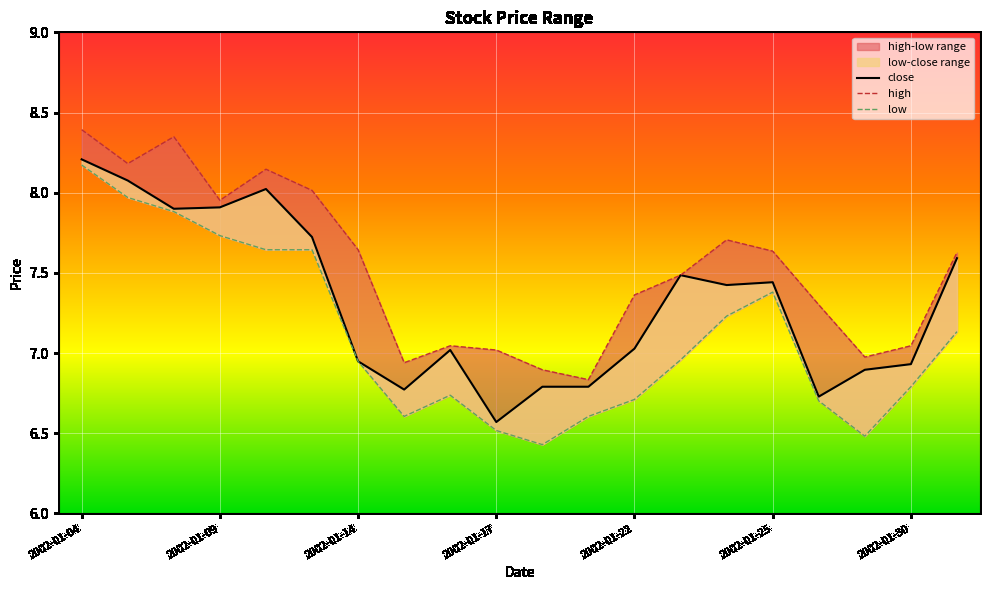

The close series shows 6.7 at 2002-01-28. True or false?

True